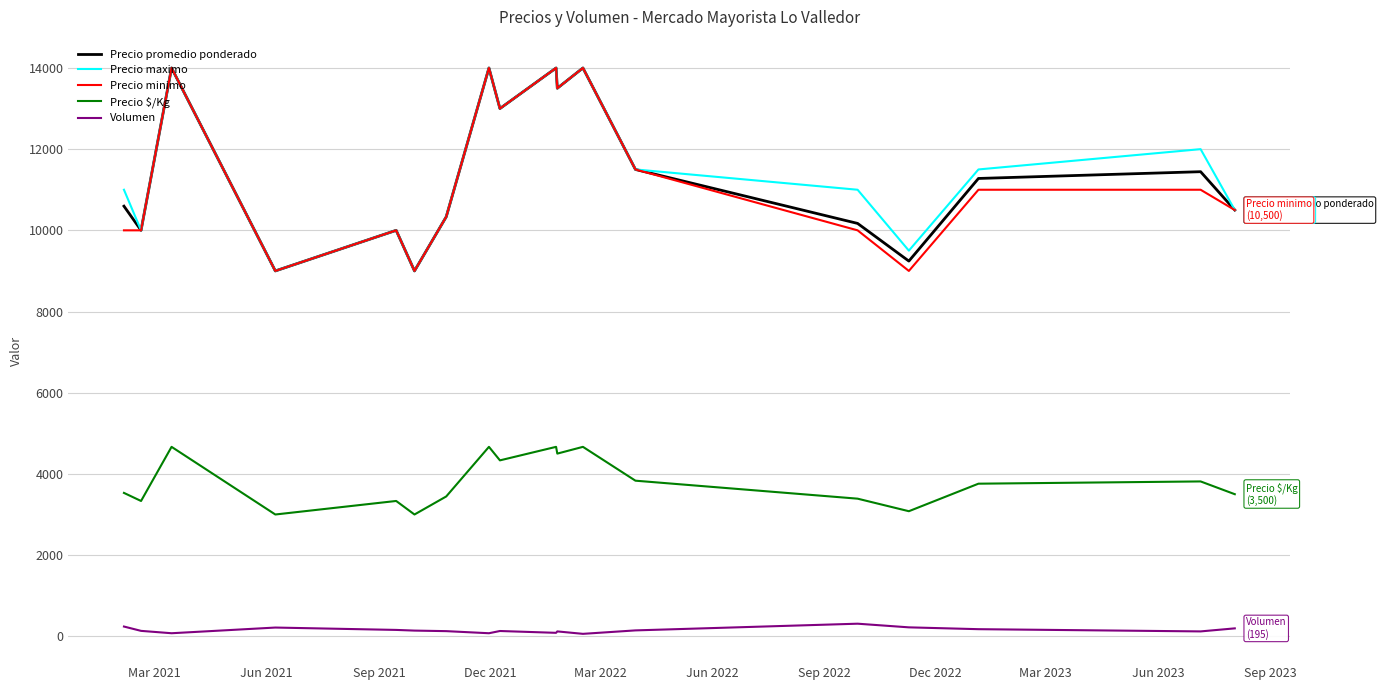

What is the maximum value shown in the chart?

14000.0